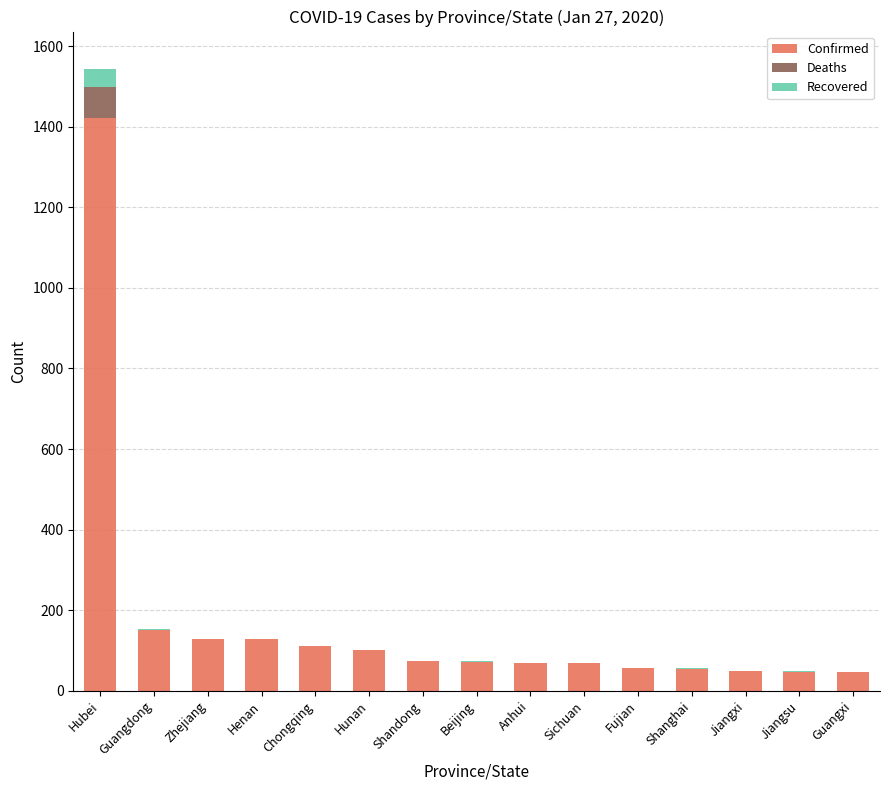

What is the highest value of the Confirmed series?

1423